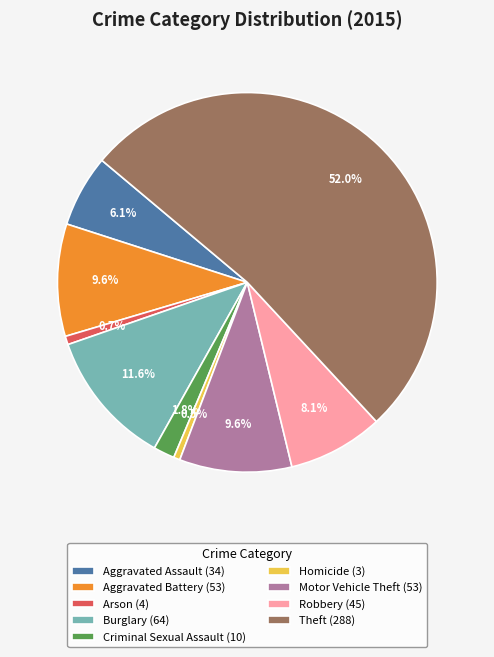

How many segments does this pie chart have?

9